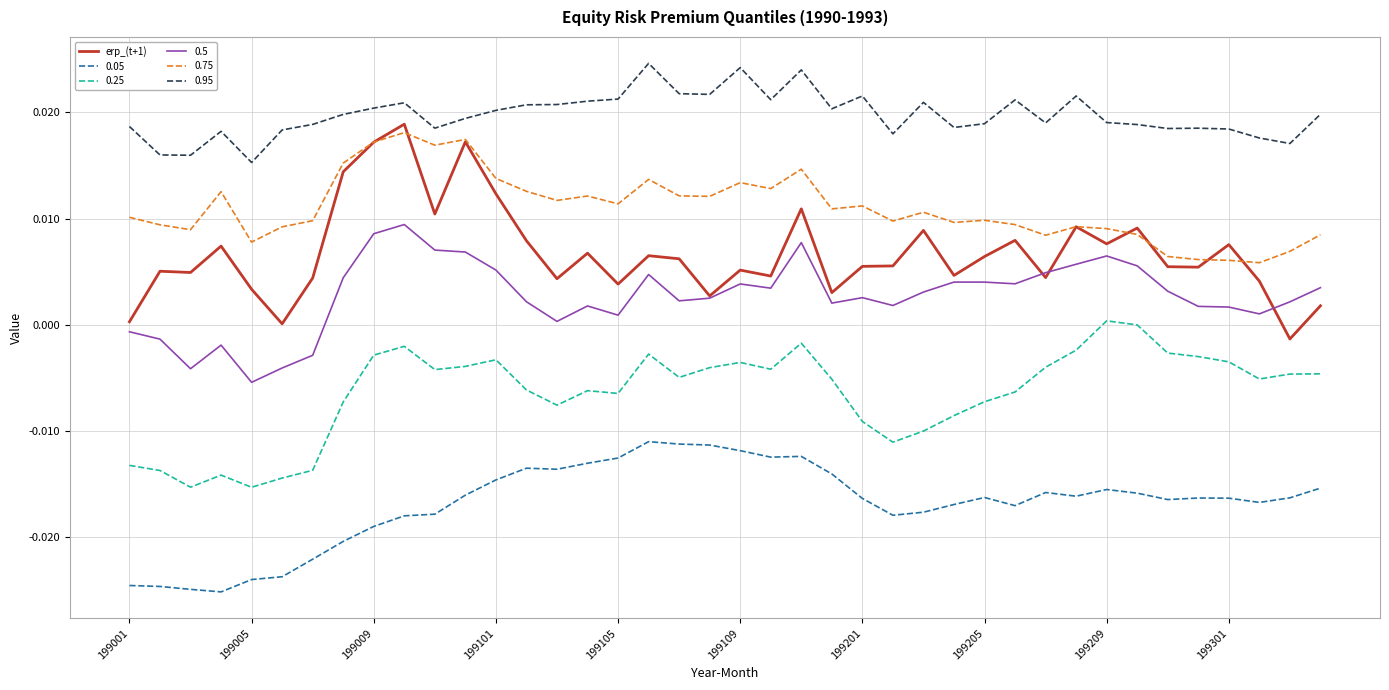

Which series has the largest total across all categories?

0.95